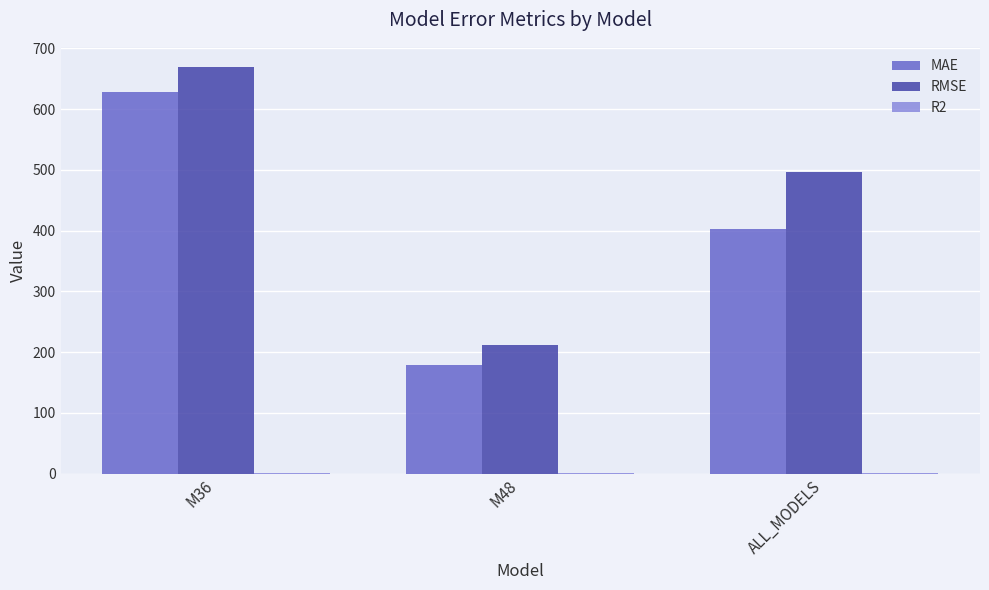

Are the bars grouped side by side (vs. stacked)?

Yes